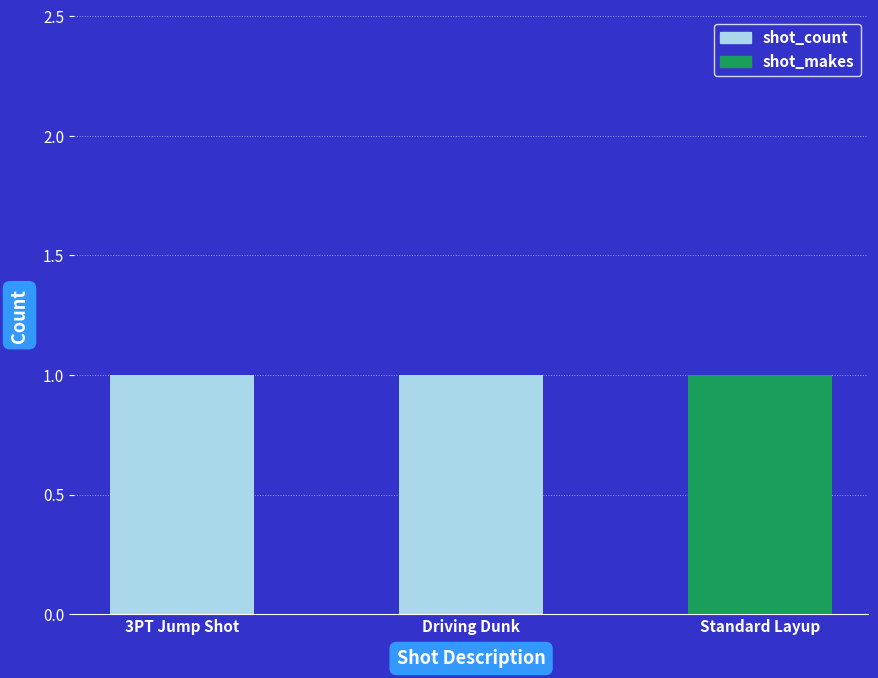

What is the total value across all series at 3PT Jump Shot?

1